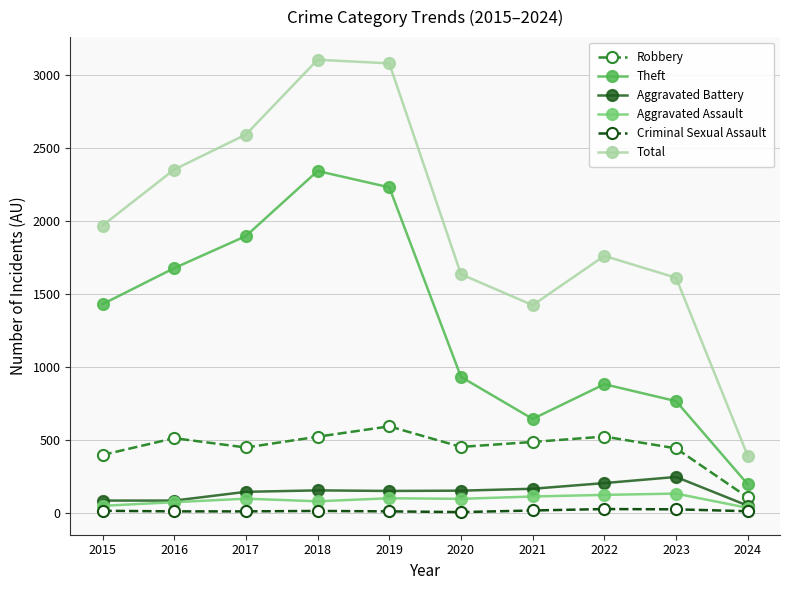

True or false: Total and Criminal Sexual Assault intersect in this chart.

False